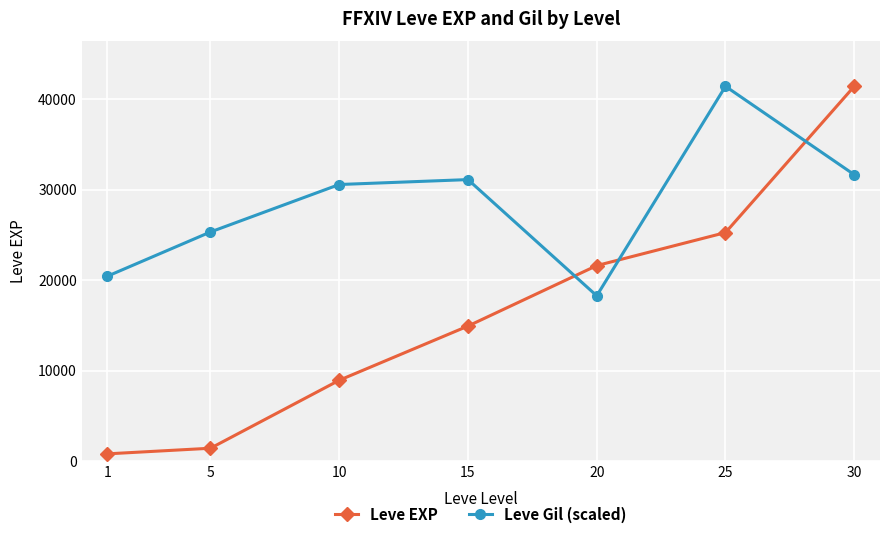

Where do Leve Gil (scaled) and Leve EXP first cross each other?

15 and 20